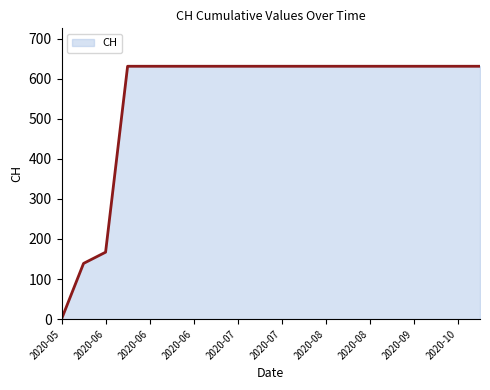

Reading left to right, extract all data points from this chart.

0	139	167	631	631	631	631	631	631	631	631	631	631	631	631	631	631	631	631	631